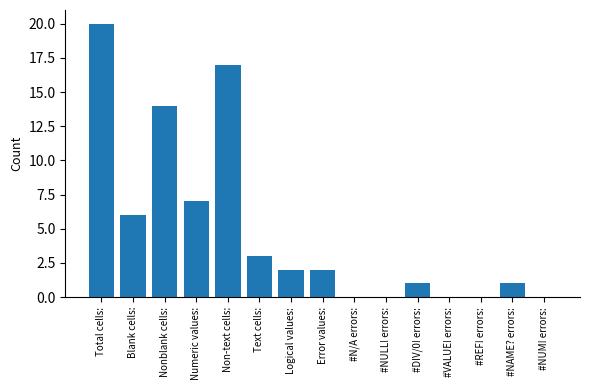

Reading right to left, extract all data points from this chart.

0	1	0	0	1	0	0	2	2	3	17	7	14	6	20